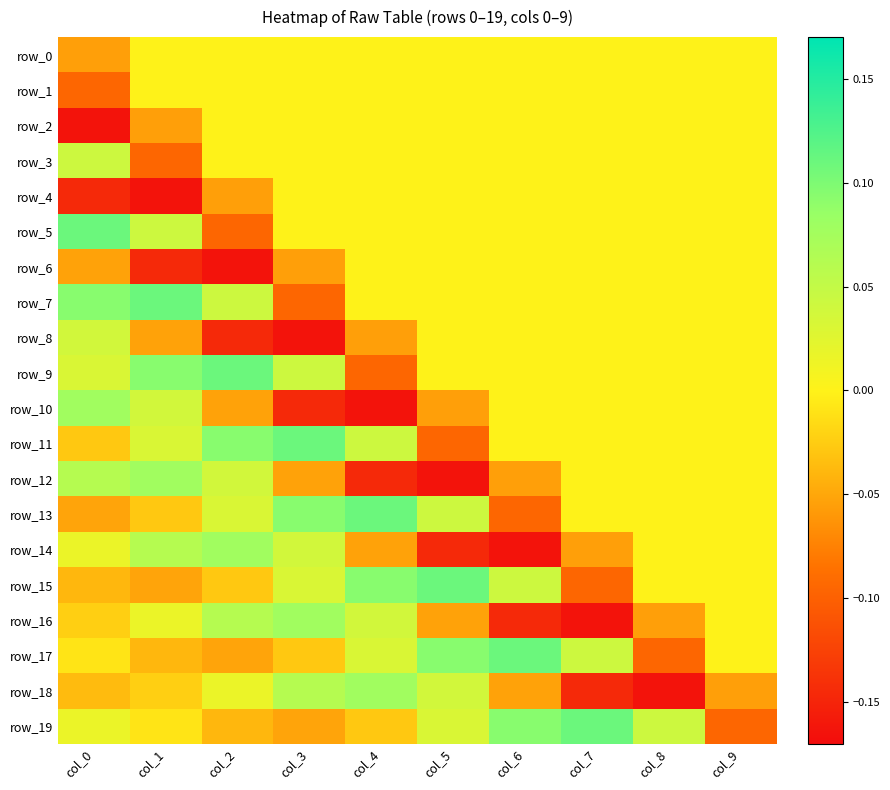

Between col_3 and col_7, which series saw the biggest shift?

row_16